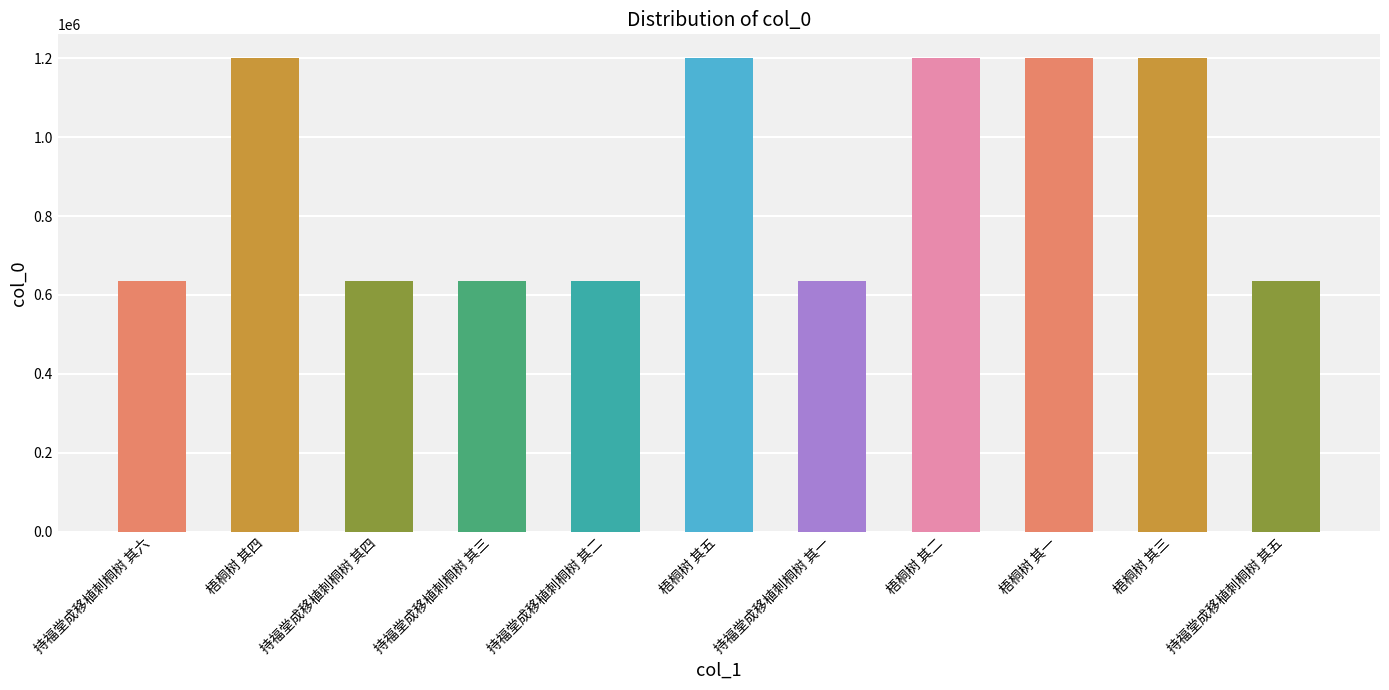

Does the chart contain any negative values?

No